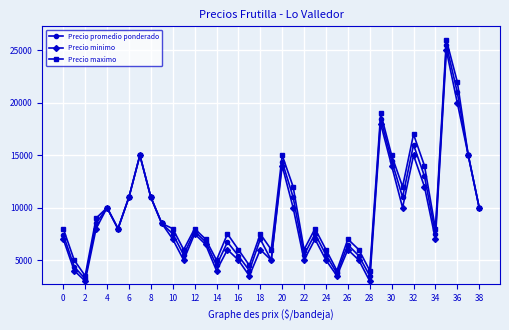

What is the value of the Precio promedio ponderado point at the 33rd from the left?

16000